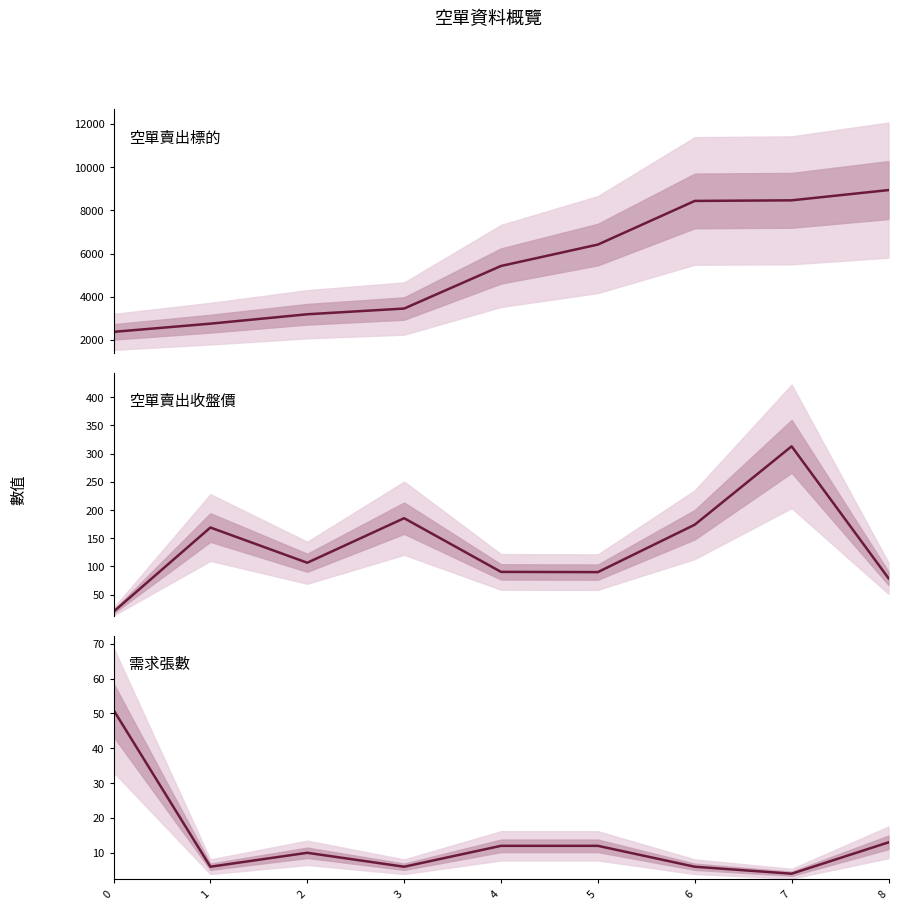

Is this an area chart (filled region under the line)?

No